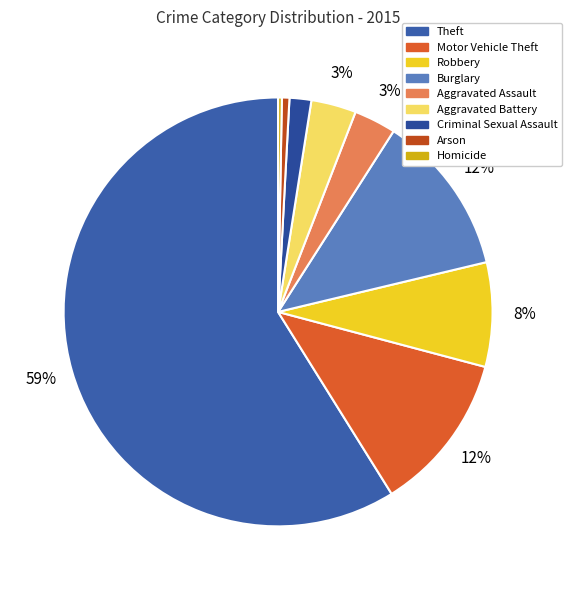

How many slices are in this pie chart?

9